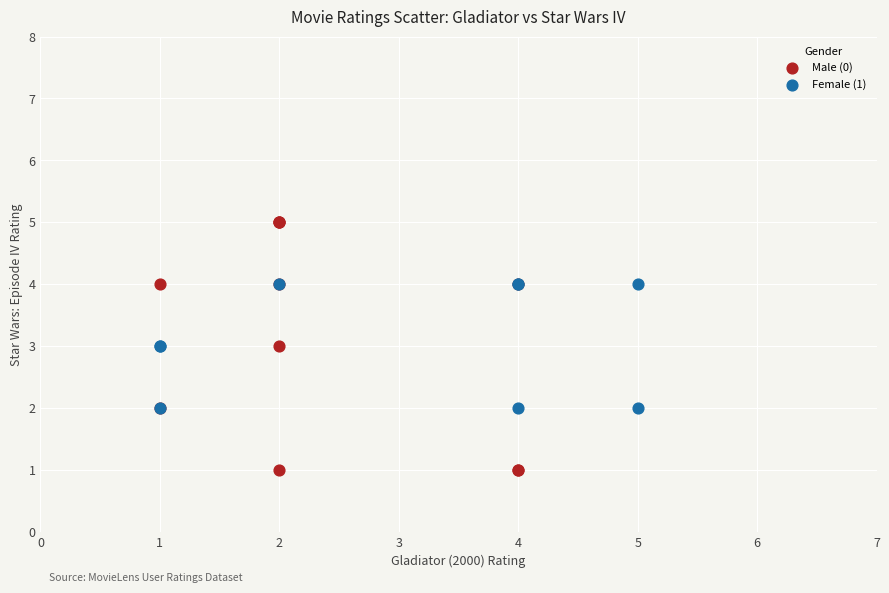

Which series has the widest spread of Y values?

Male (0)